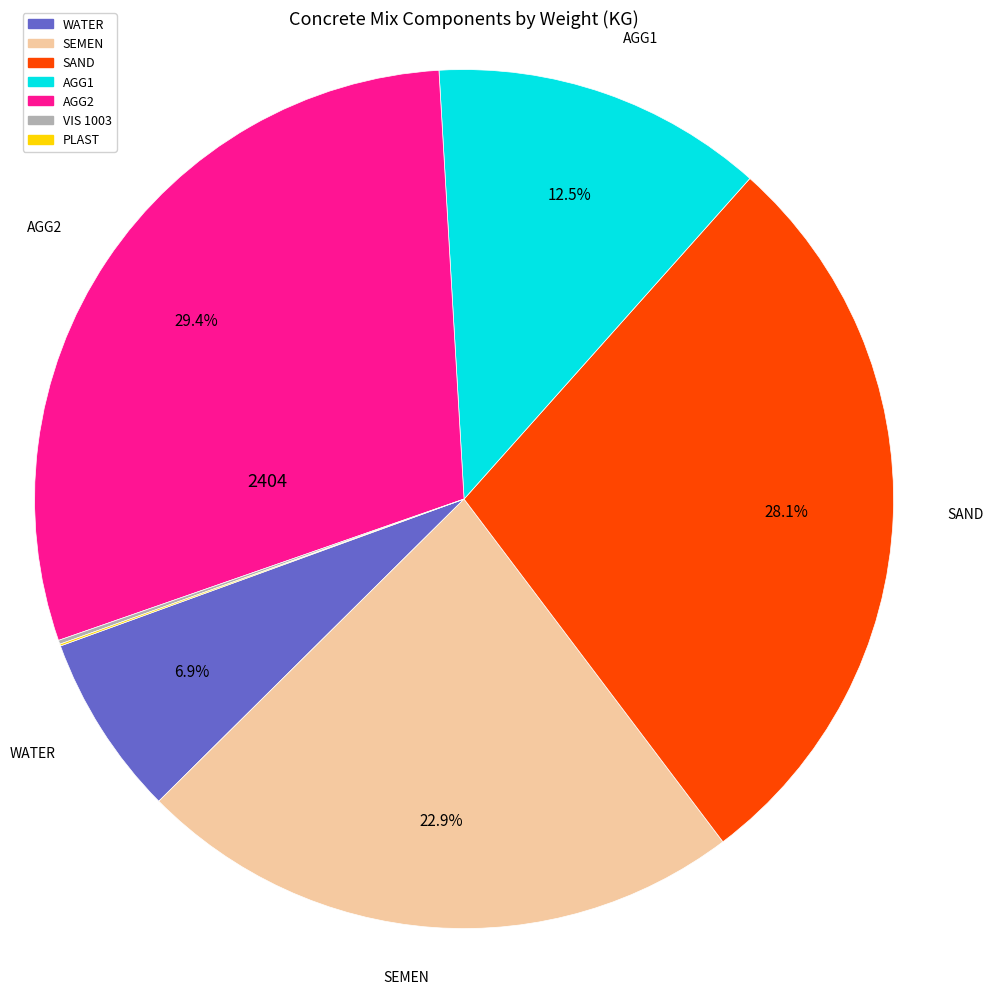

Is there any slice that represents more than half of the pie?

No